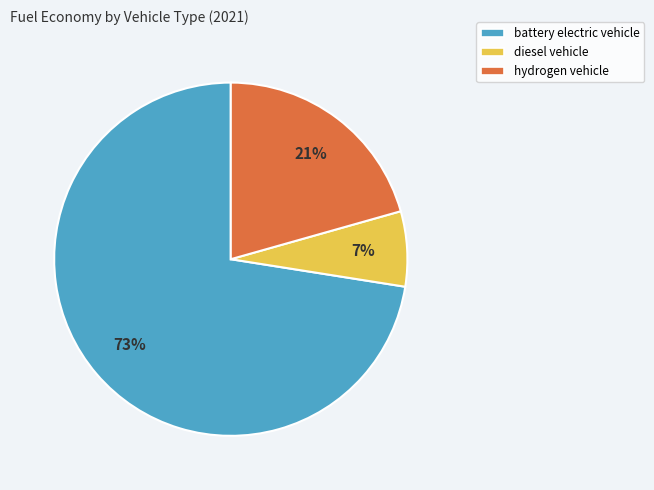

To the nearest percent, what portion does diesel vehicle represent?

7%